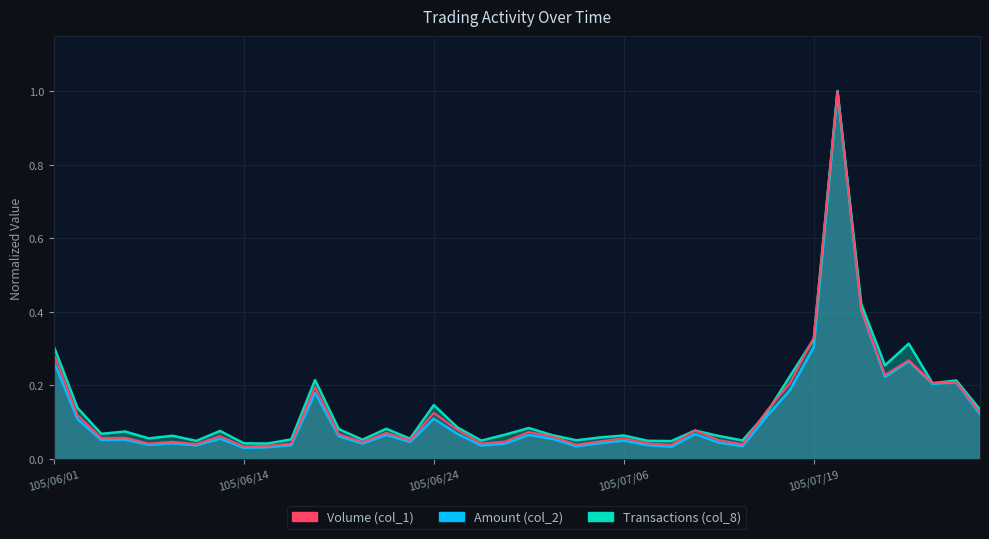

True or false: Amount (col_2) and Volume (col_1) cross at least once.

False